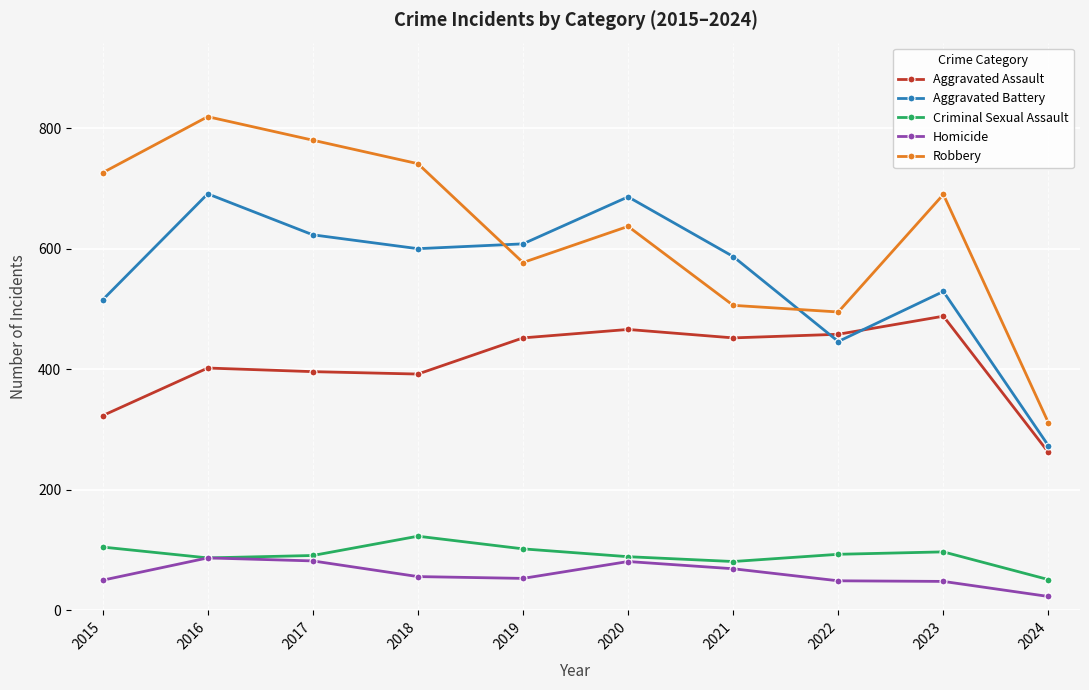

At which category is the sum across all series the highest?

2016